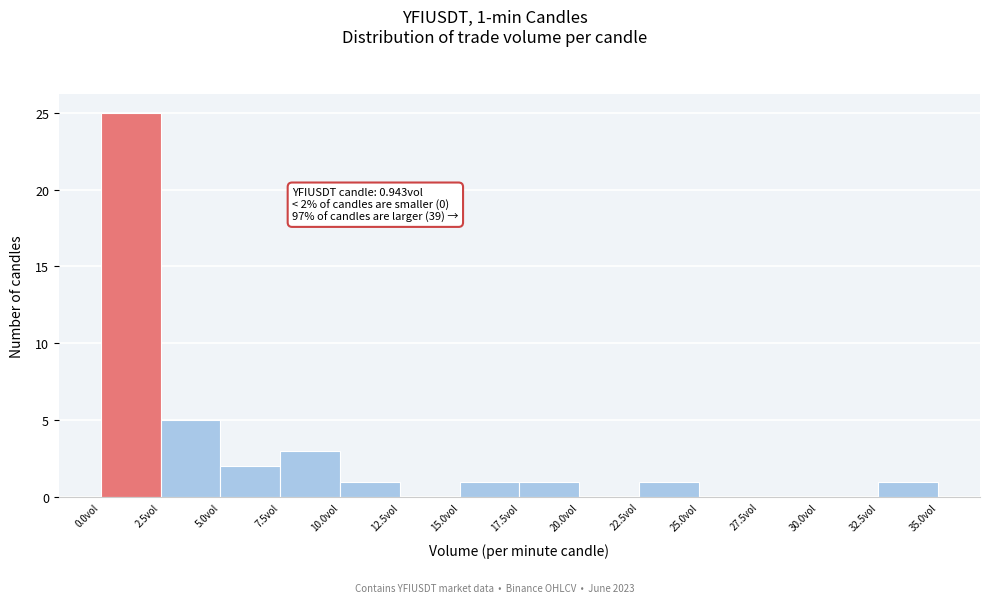

Over which range of the x-axis is the bar tallest?

0.0 to 2.5